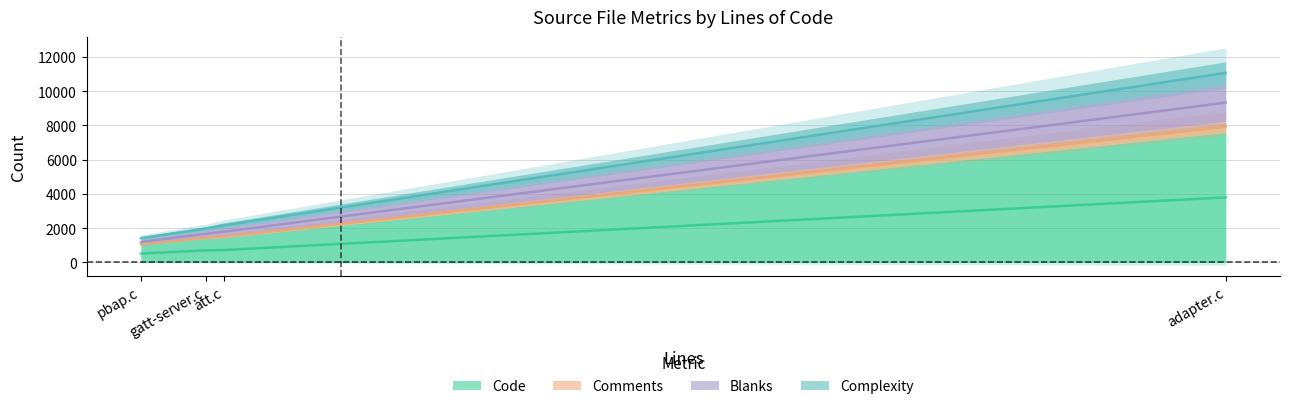

Which series has the largest total across all categories?

Comments